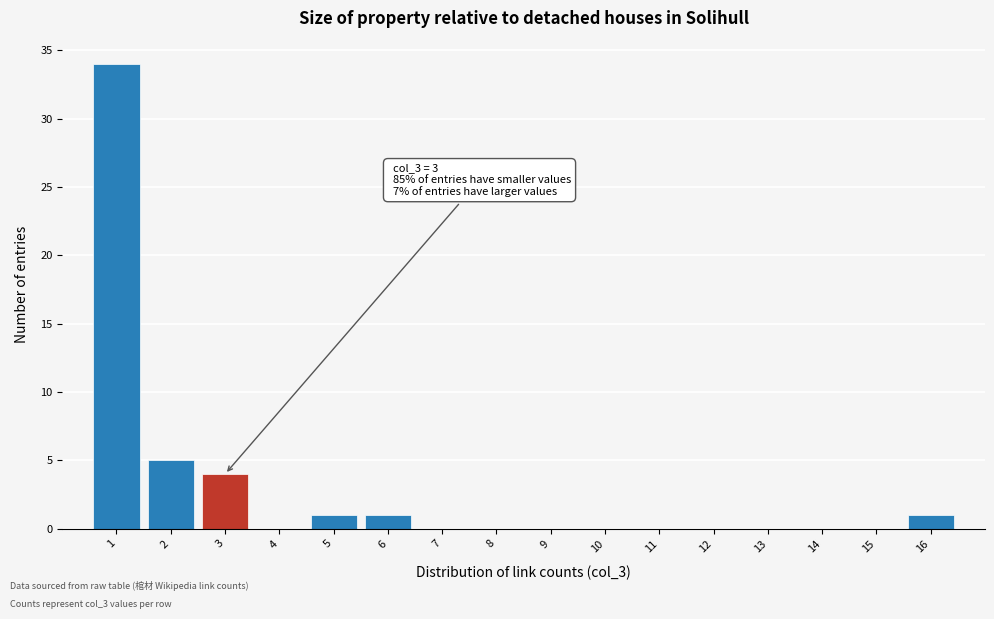

Which range on the x-axis has the tallest bar?

0.5 to 1.5